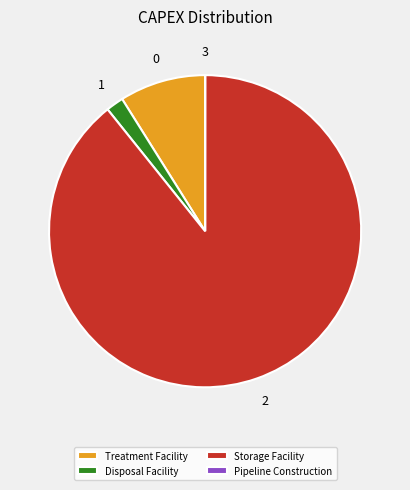

Approximately how many times larger is the value at Storage Facility compared to Disposal Facility?

49.0